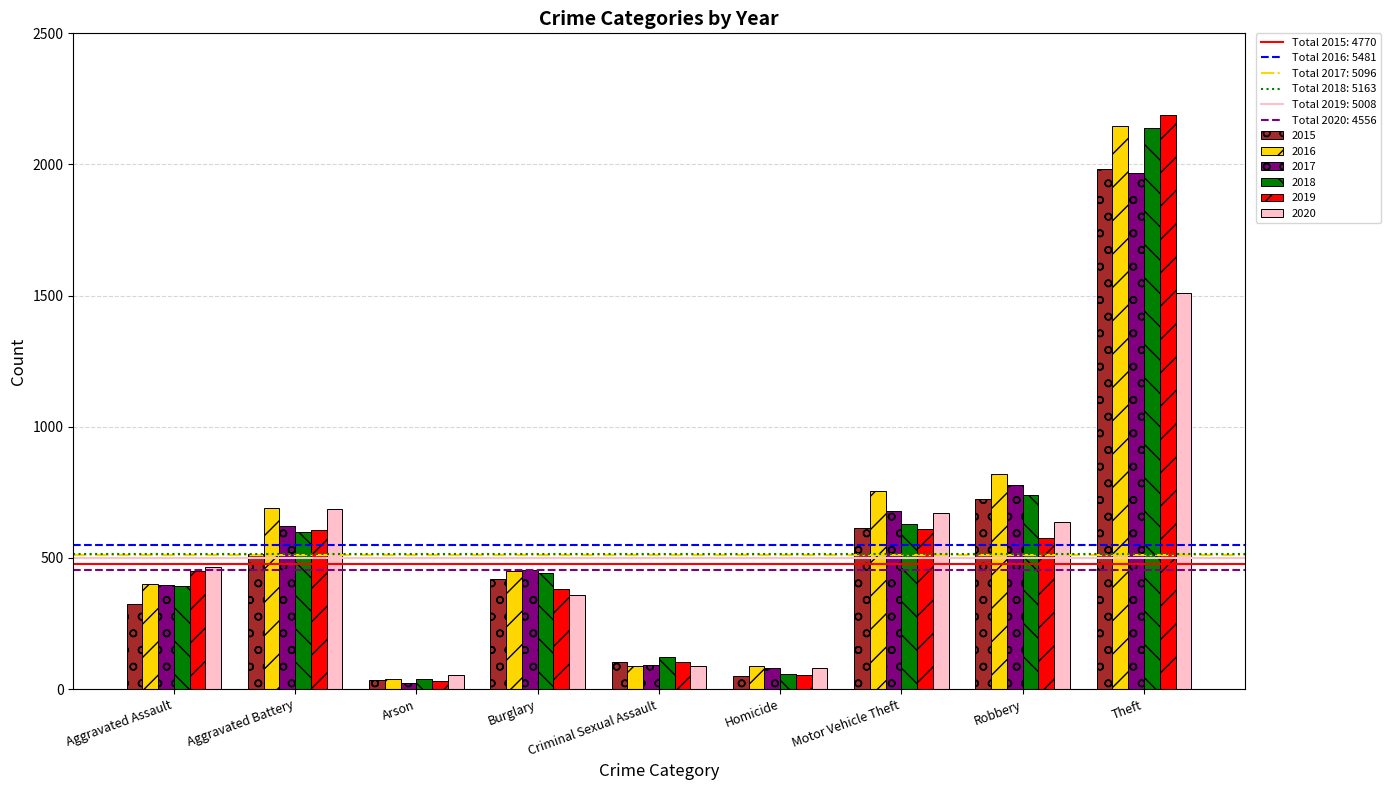

What is the smallest value displayed?

23